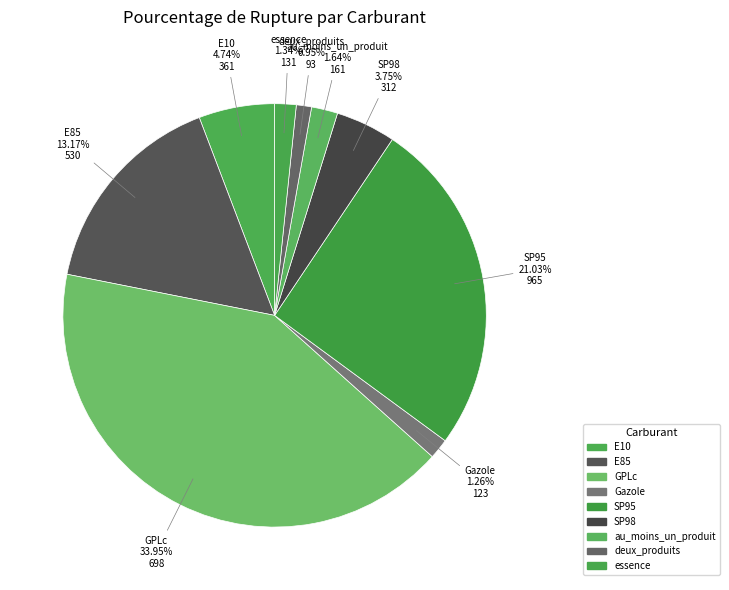

How many slices are in this pie chart?

9